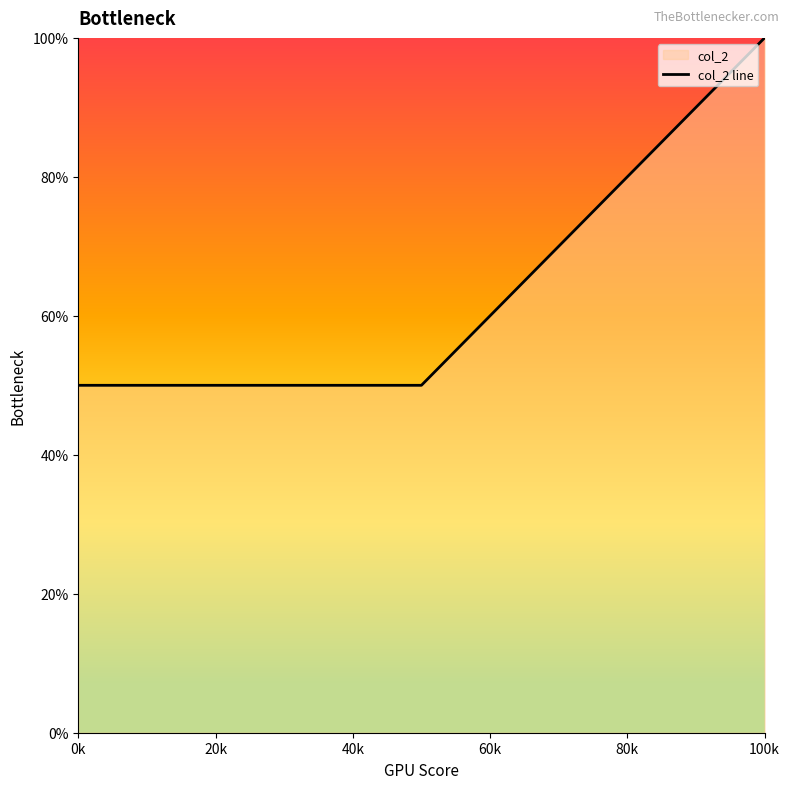

Reading left to right, transcribe all the data shown in this chart.

50	50	100